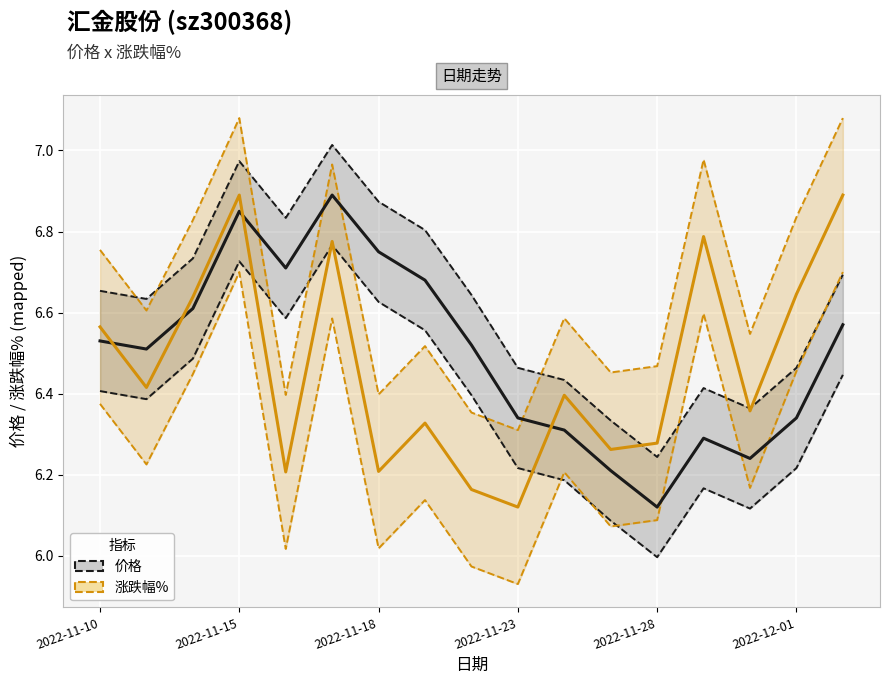

What are all the series names shown in the legend?

价格, 涨跌幅%